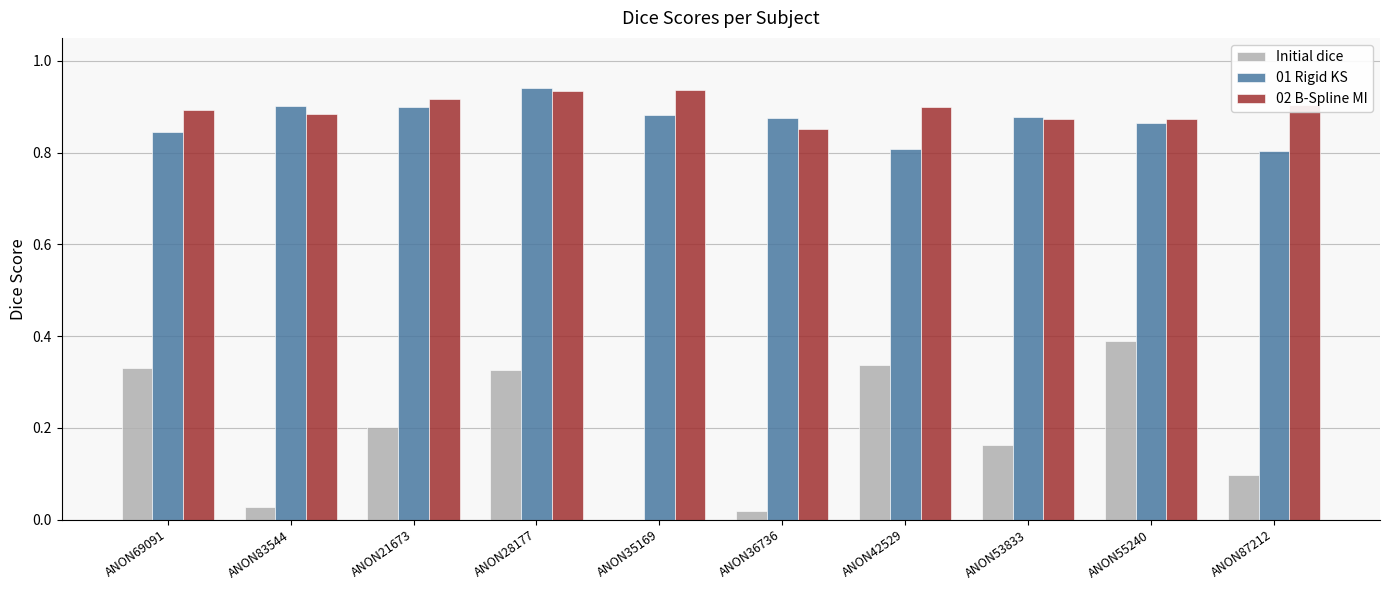

What is the sum of all 02 B-Spline MI values?

9.0